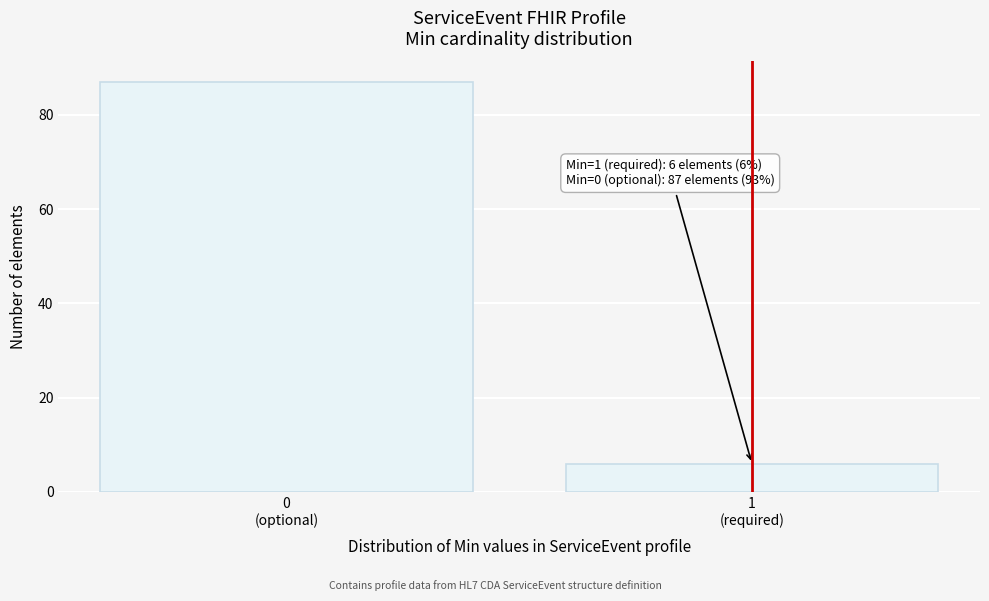

Reading left to right, what are all the values shown in this chart?

87	6